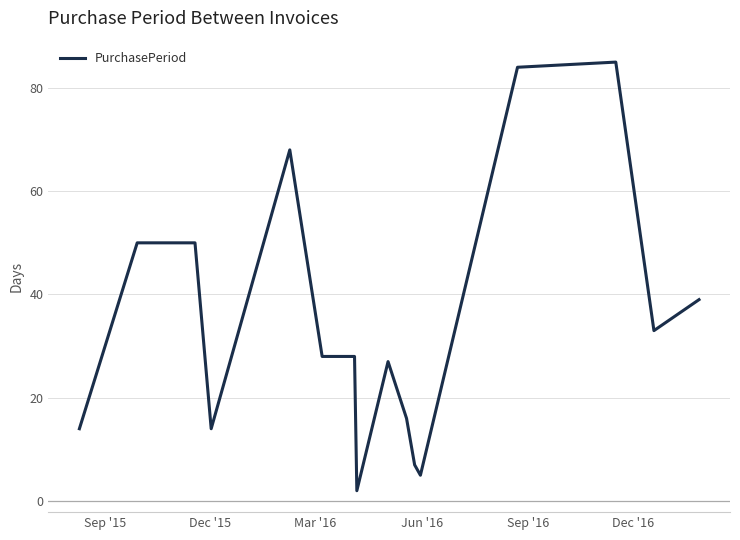

What is the difference between the maximum and minimum values?

83